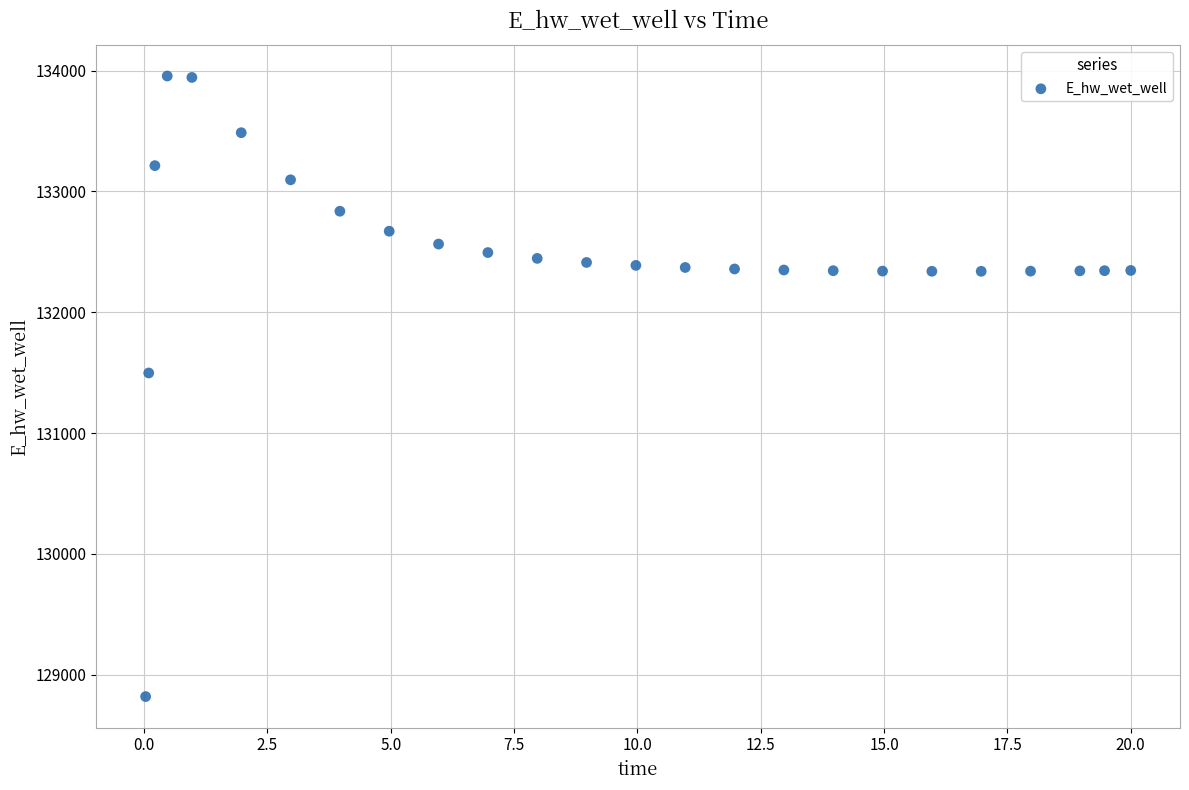

What Y value in the scatter plot is closest to 131387?

131497.9